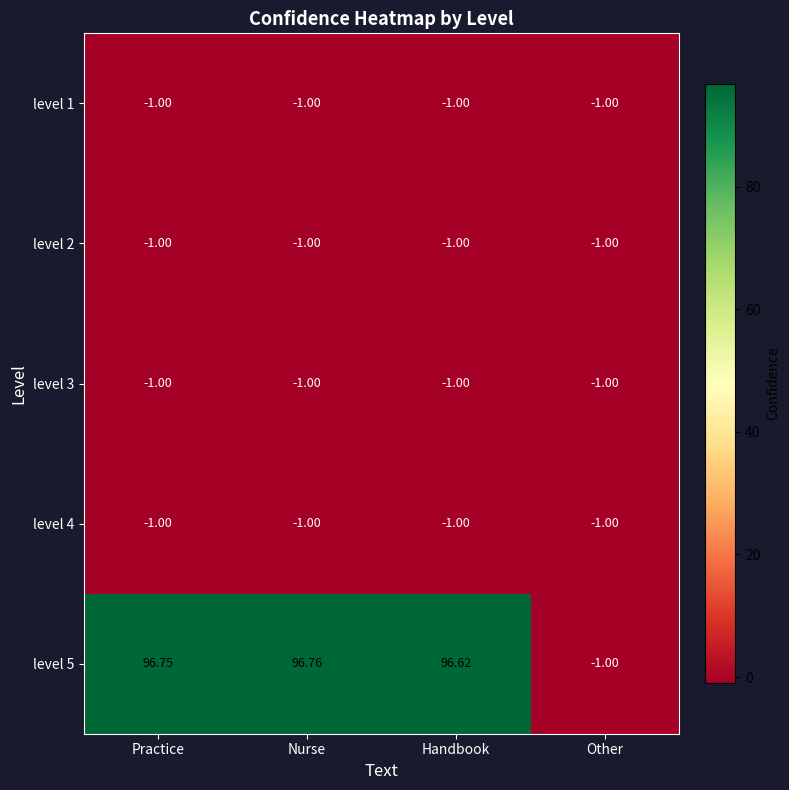

At which label is level 3 closest to -1?

Practice